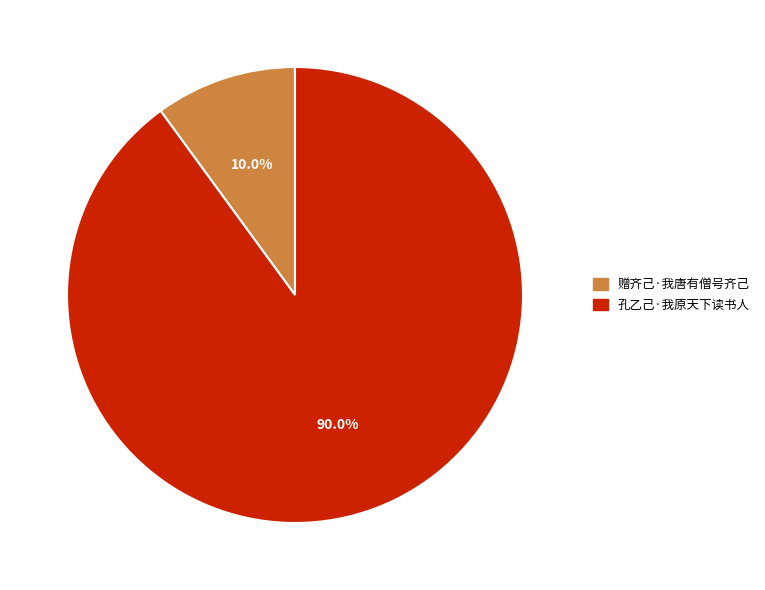

Rank the categories by value from lowest to highest.

赠齐己·我唐有僧号齐己, 孔乙己·我原天下读书人